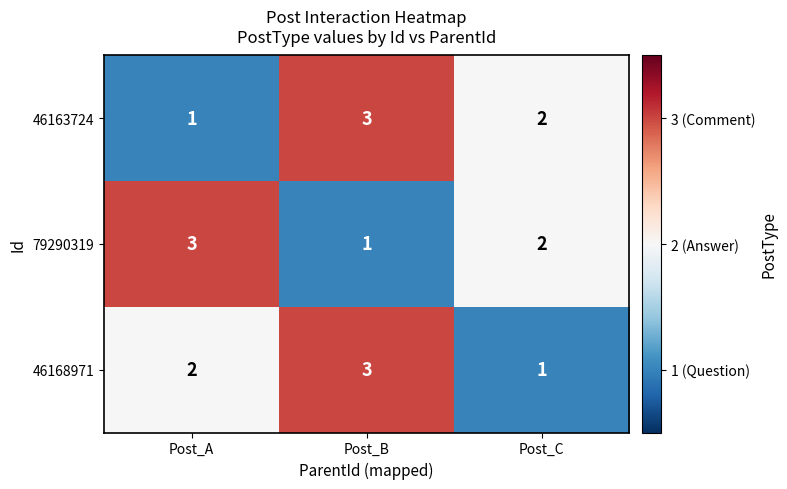

Which series changed the most between Post_B and Post_C?

46168971